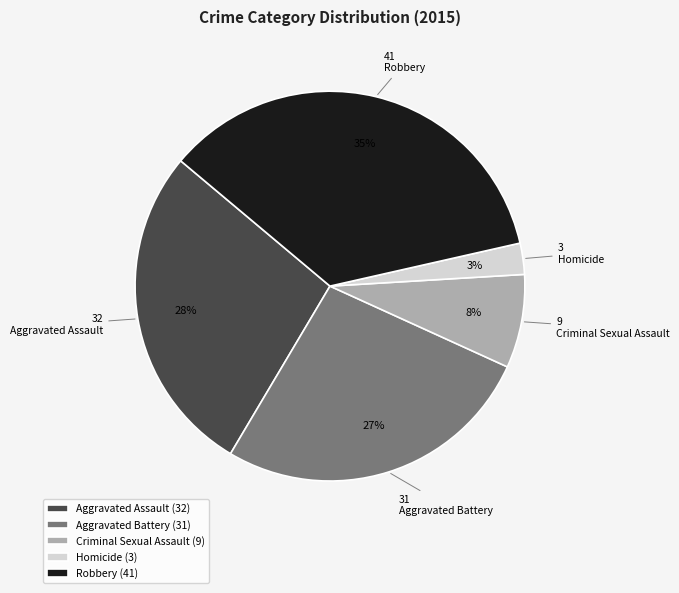

What is the ratio of the value at Aggravated Assault to the value at Aggravated Battery?

1.0